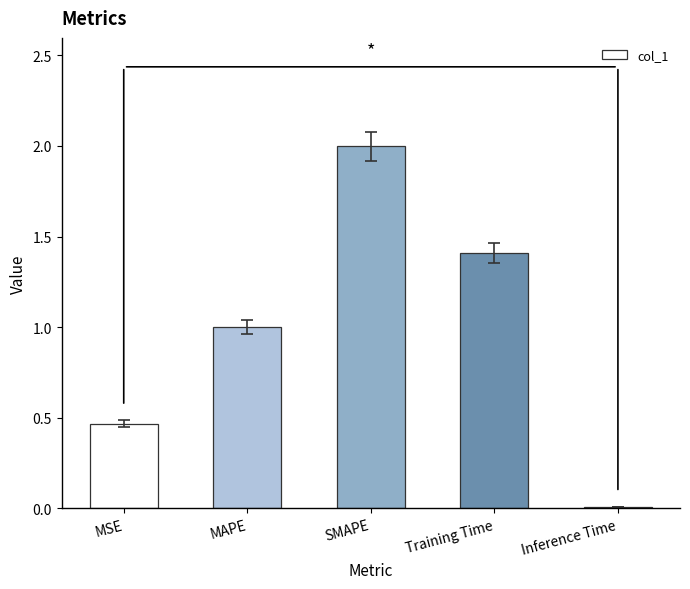

Are the bars horizontal?

No